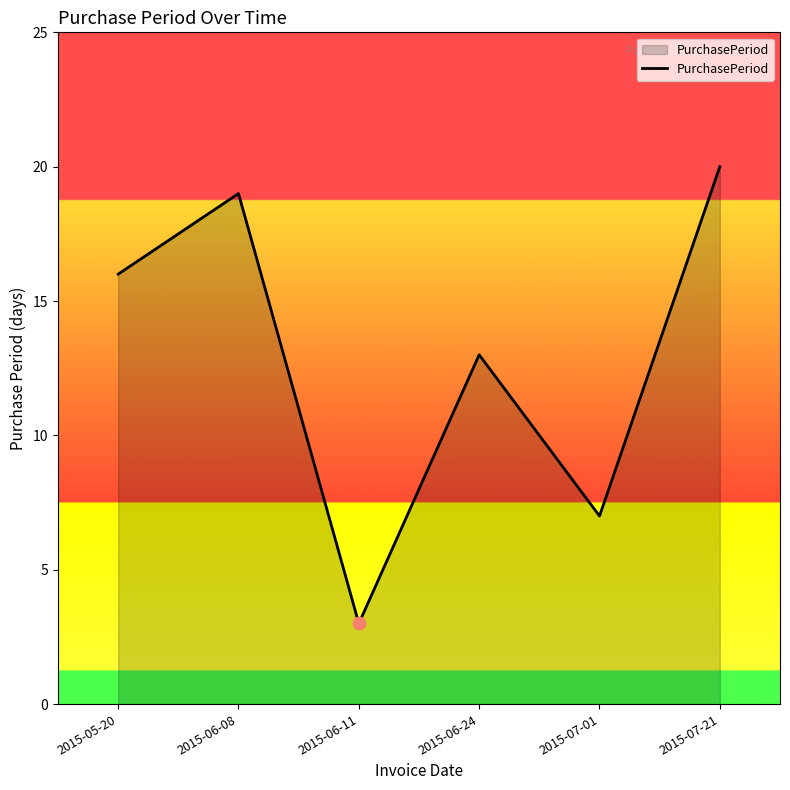

Between 2015-07-01 and 2015-06-11, which is larger?

2015-07-01